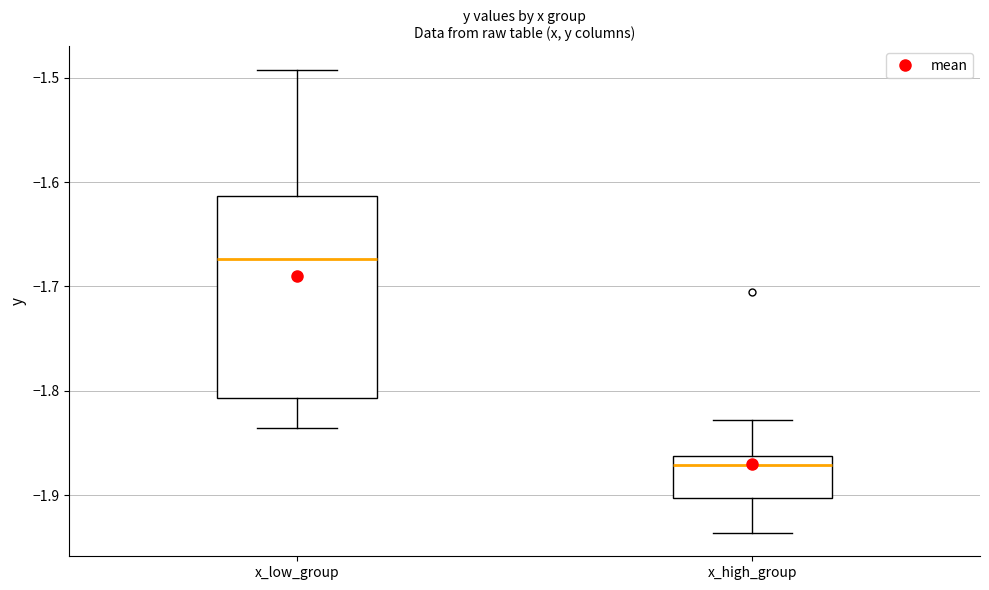

Reading left to right, transcribe this box plot: for each box, give where its median line is, the range the box spans, and where its two whiskers end, as read against the y-axis. The values are not printed on the chart, so give them approximately, as read against the axis.

x_low_group: median -1.67, box -1.81 to -1.61, whiskers -1.84 to -1.49
x_high_group: median -1.87, box -1.90 to -1.86, whiskers -1.94 to -1.83